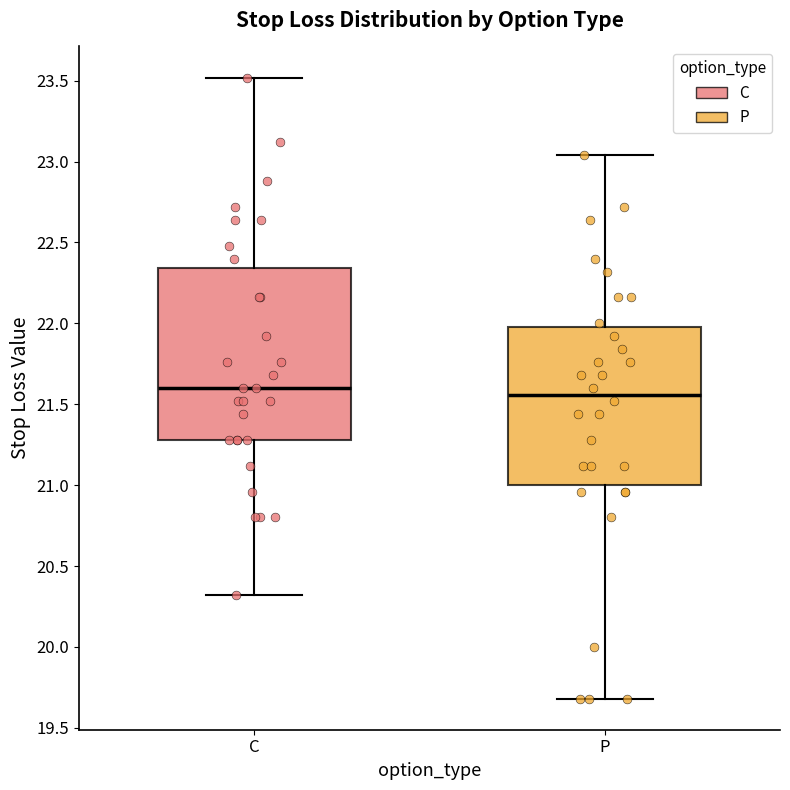

Reading left to right, transcribe this box plot: for each box, give where its median line is, the range the box spans, and where its two whiskers end, as read against the y-axis. The values are not printed on the chart, so give them approximately, as read against the axis.

C: median 21.60, box 21.30 to 22.35, whiskers 20.30 to 23.50
P: median 21.55, box 21.00 to 22.00, whiskers 19.70 to 23.05